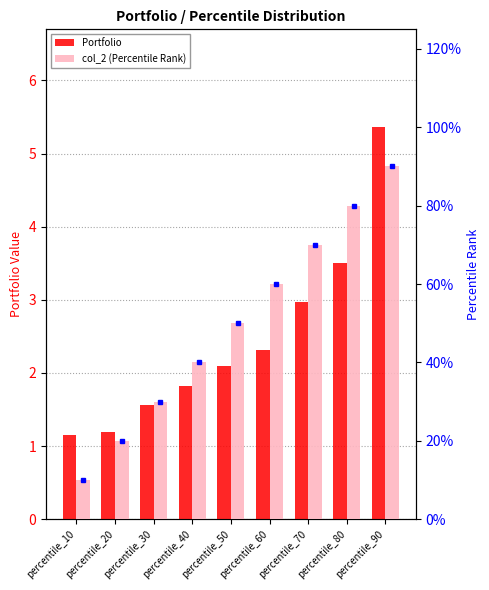

How many distinct data groups are displayed?

2